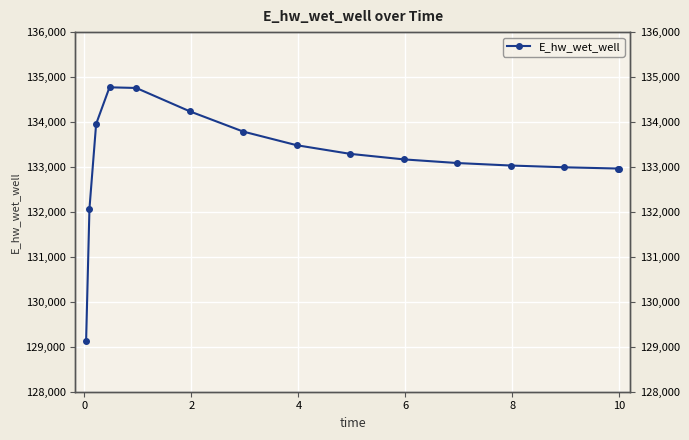

What is the greatest value displayed?

134772.1